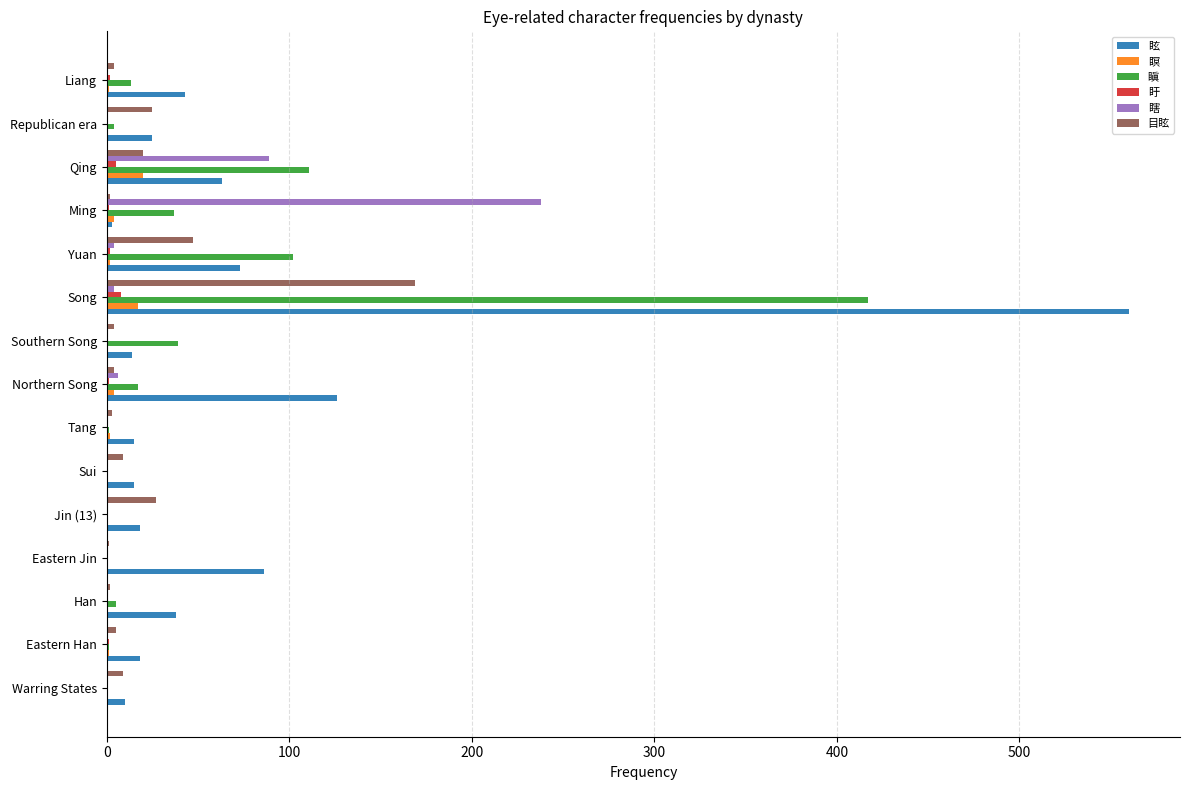

Between Han and Northern Song, which series saw the biggest shift?

眩